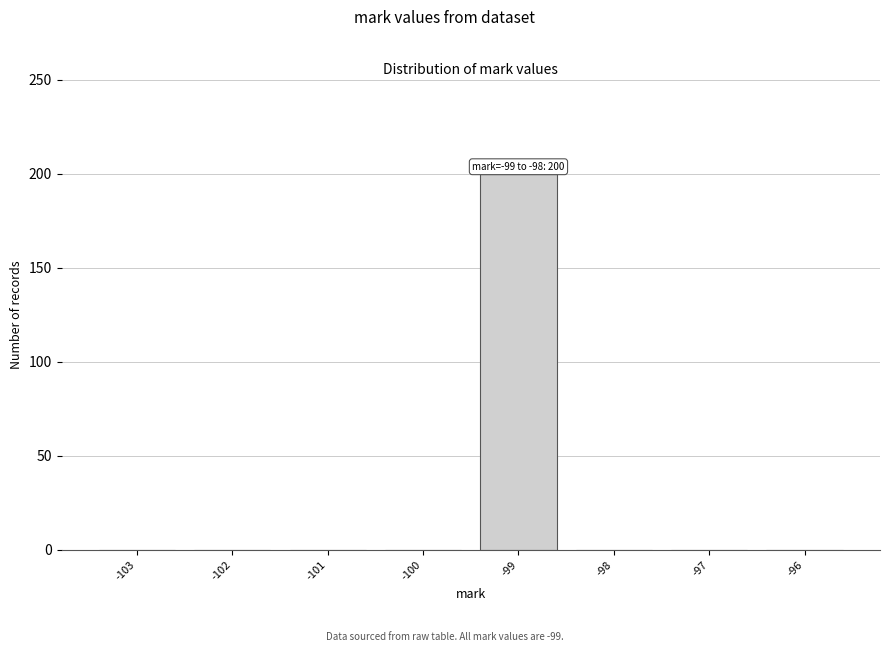

Over which range of the x-axis is the bar tallest?

-99.5 to -98.5